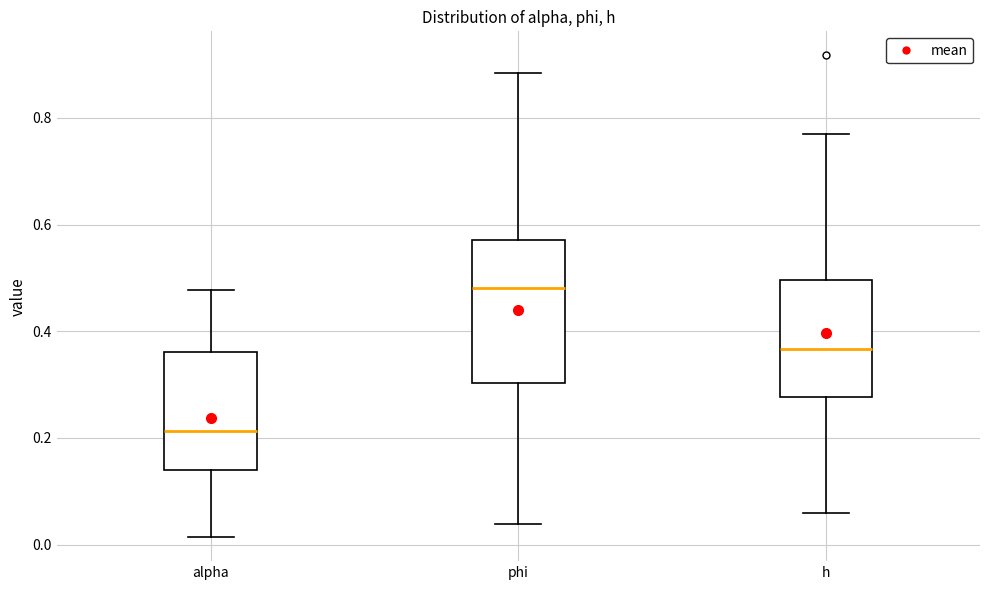

Reading left to right, read every box against the y-axis: the position of its median line, the range the box covers, and the ends of its whiskers. The values are not printed on the chart, so give them approximately, as read against the axis.

alpha: median 0.22, box 0.14 to 0.36, whiskers 0.02 to 0.48
phi: median 0.48, box 0.30 to 0.58, whiskers 0.04 to 0.88
h: median 0.36, box 0.28 to 0.50, whiskers 0.06 to 0.76